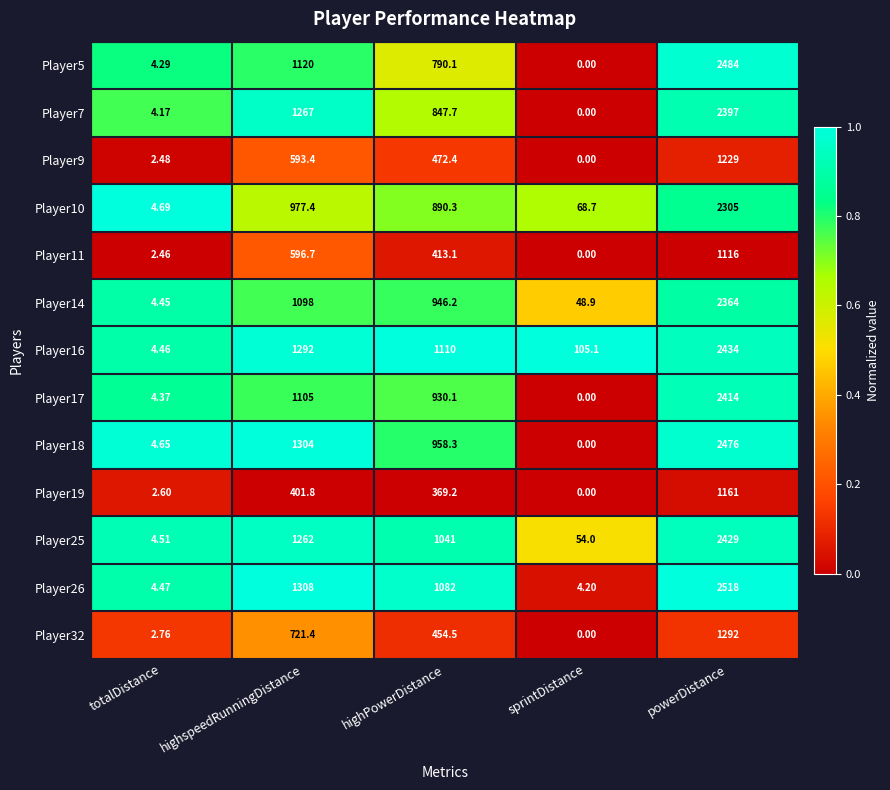

What is the spread (max minus min) of values at totalDistance?

2.2